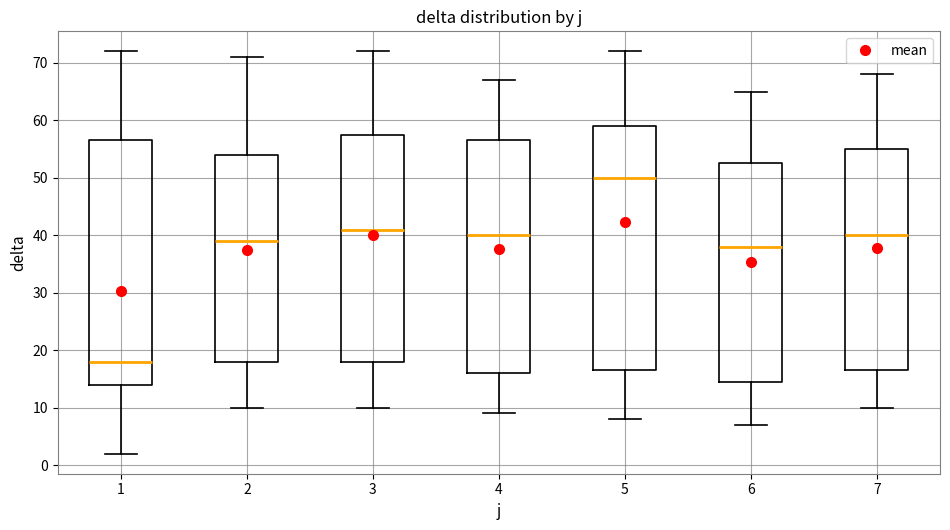

Reading left to right, transcribe this box plot: for each box, give where its median line is, the range the box spans, and where its two whiskers end, as read against the y-axis. The values are not printed on the chart, so give them approximately, as read against the axis.

1: median 18, box 14 to 57, whiskers 2 to 72
2: median 39, box 18 to 54, whiskers 10 to 71
3: median 41, box 18 to 58, whiskers 10 to 72
4: median 40, box 16 to 57, whiskers 9 to 67
5: median 50, box 17 to 59, whiskers 8 to 72
6: median 38, box 15 to 53, whiskers 7 to 65
7: median 40, box 17 to 55, whiskers 10 to 68